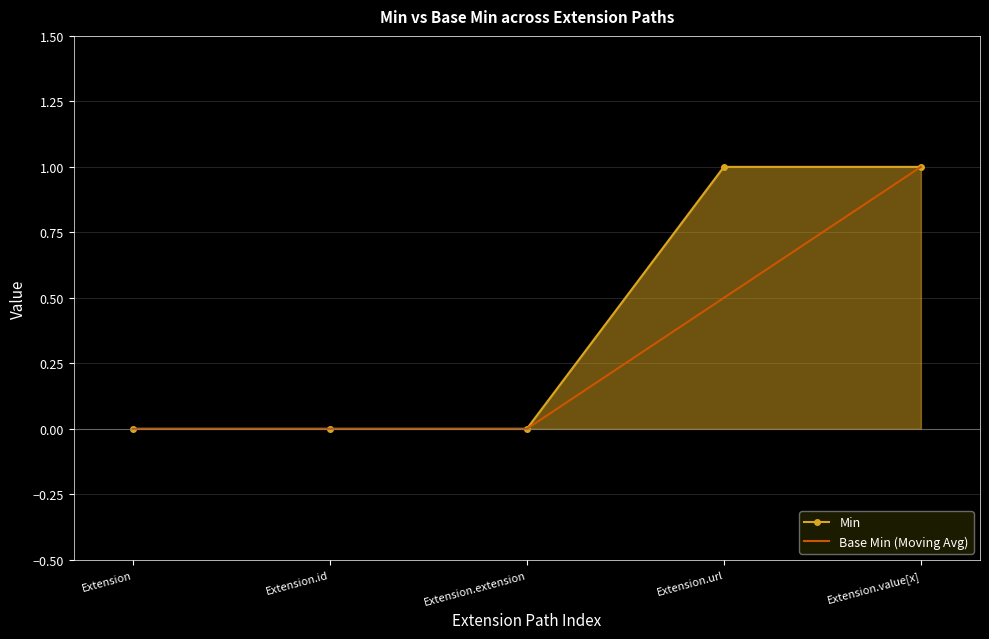

At which category is the sum across all series the highest?

Extension.value[x]